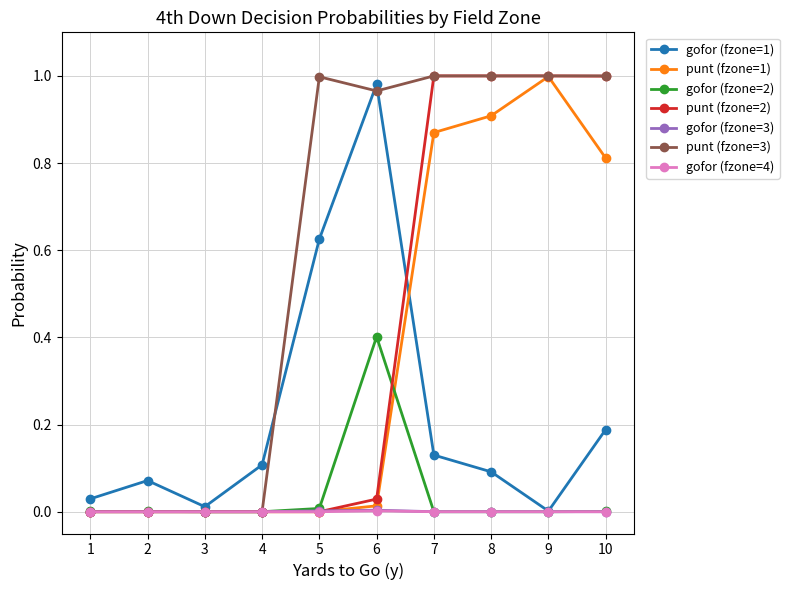

At how many categories does at least one series exceed 0?

10